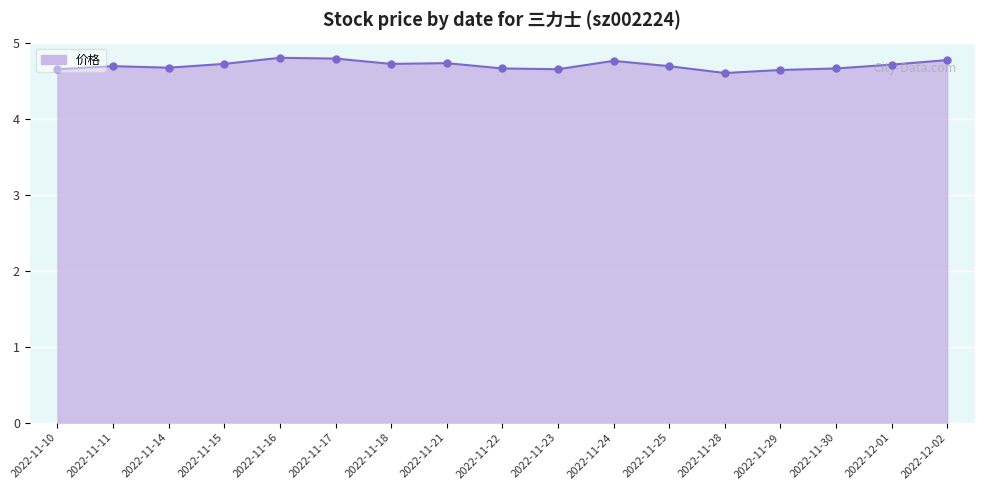

Approximately how many times larger is the value at 2022-11-30 compared to 2022-11-18?

1.0